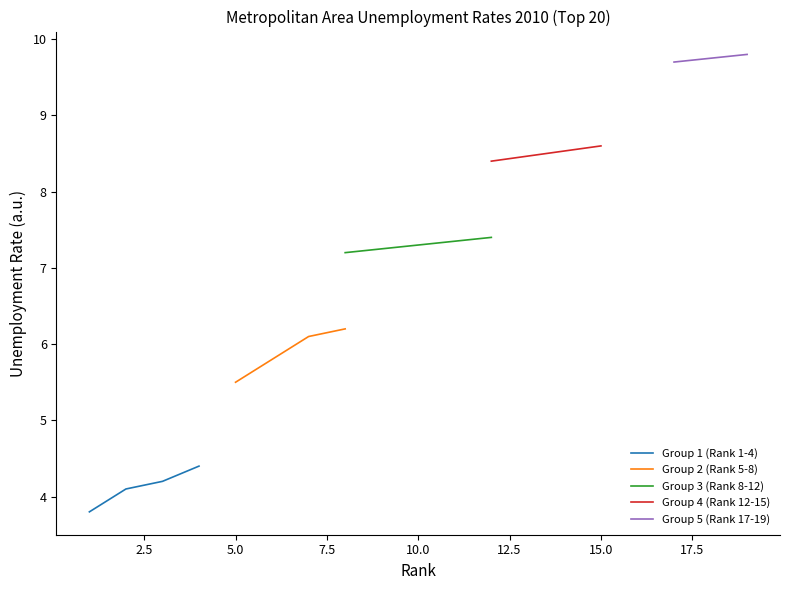

How many Group 1 (Rank 1-4) values are between 4 and 5?

3